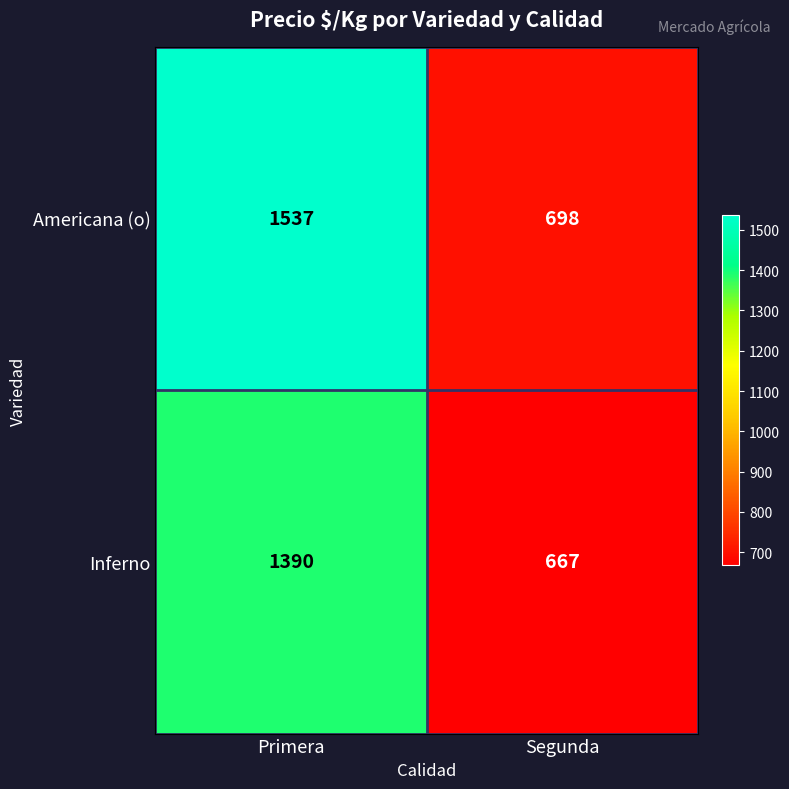

What is the maximum value shown in the chart?

1537